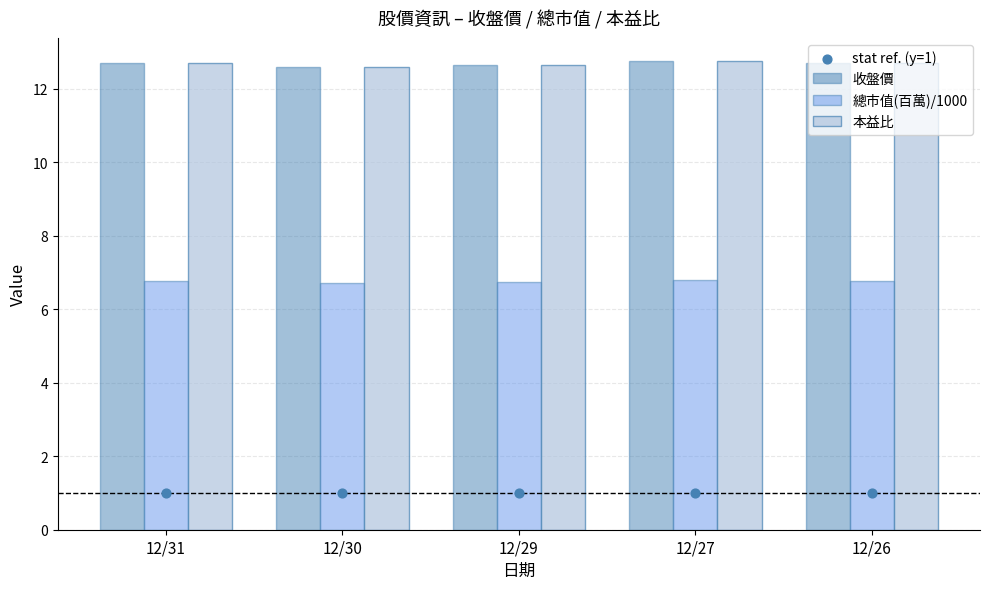

What are all the series names shown in the legend?

收盤價, 總市值(百萬)/1000, 本益比, stat ref. (y=1)